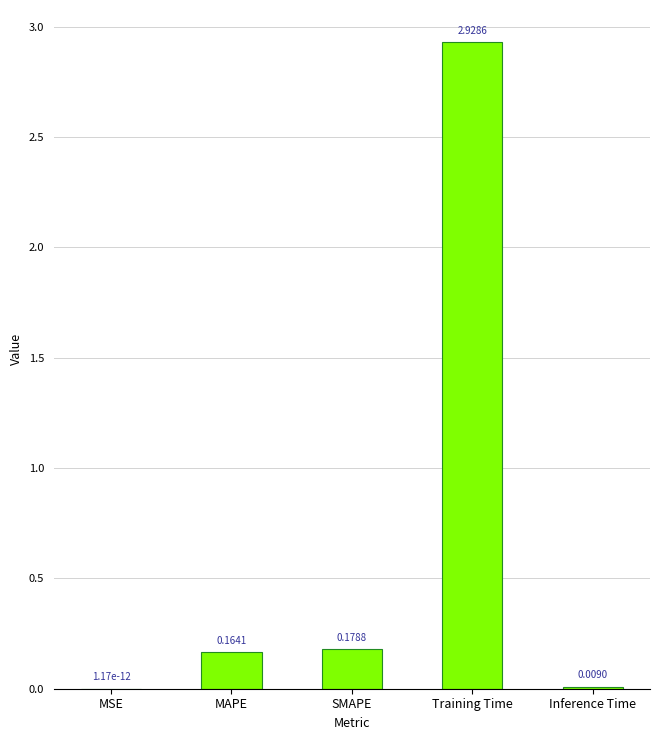

Which has a higher value, Training Time or MAPE?

Training Time